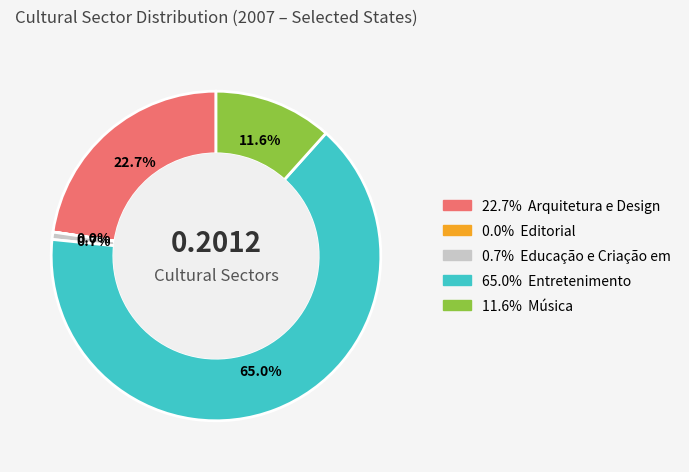

Does any single category account for the majority?

Yes